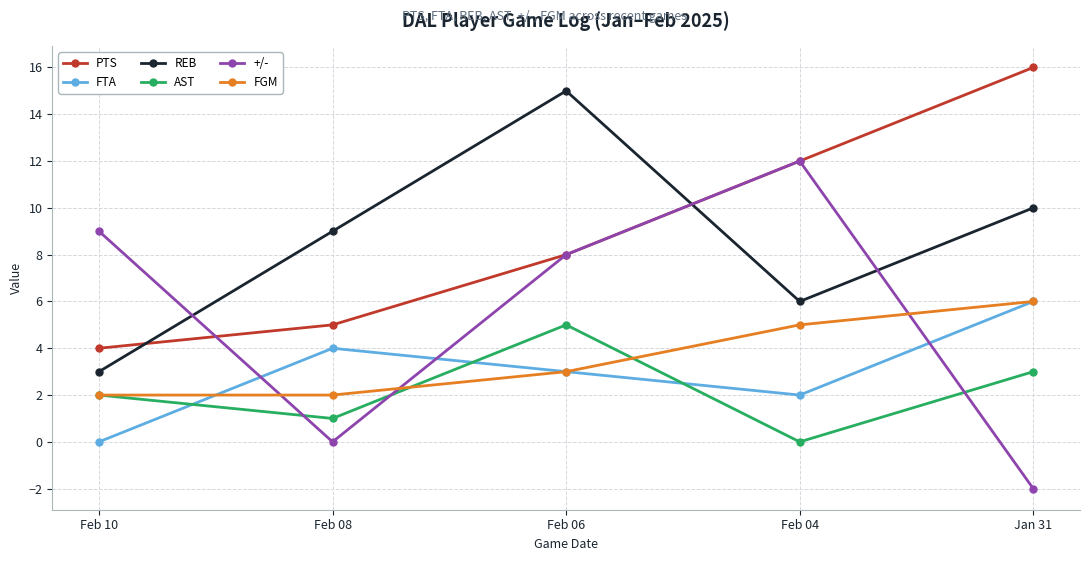

How many data points does each series have?

5